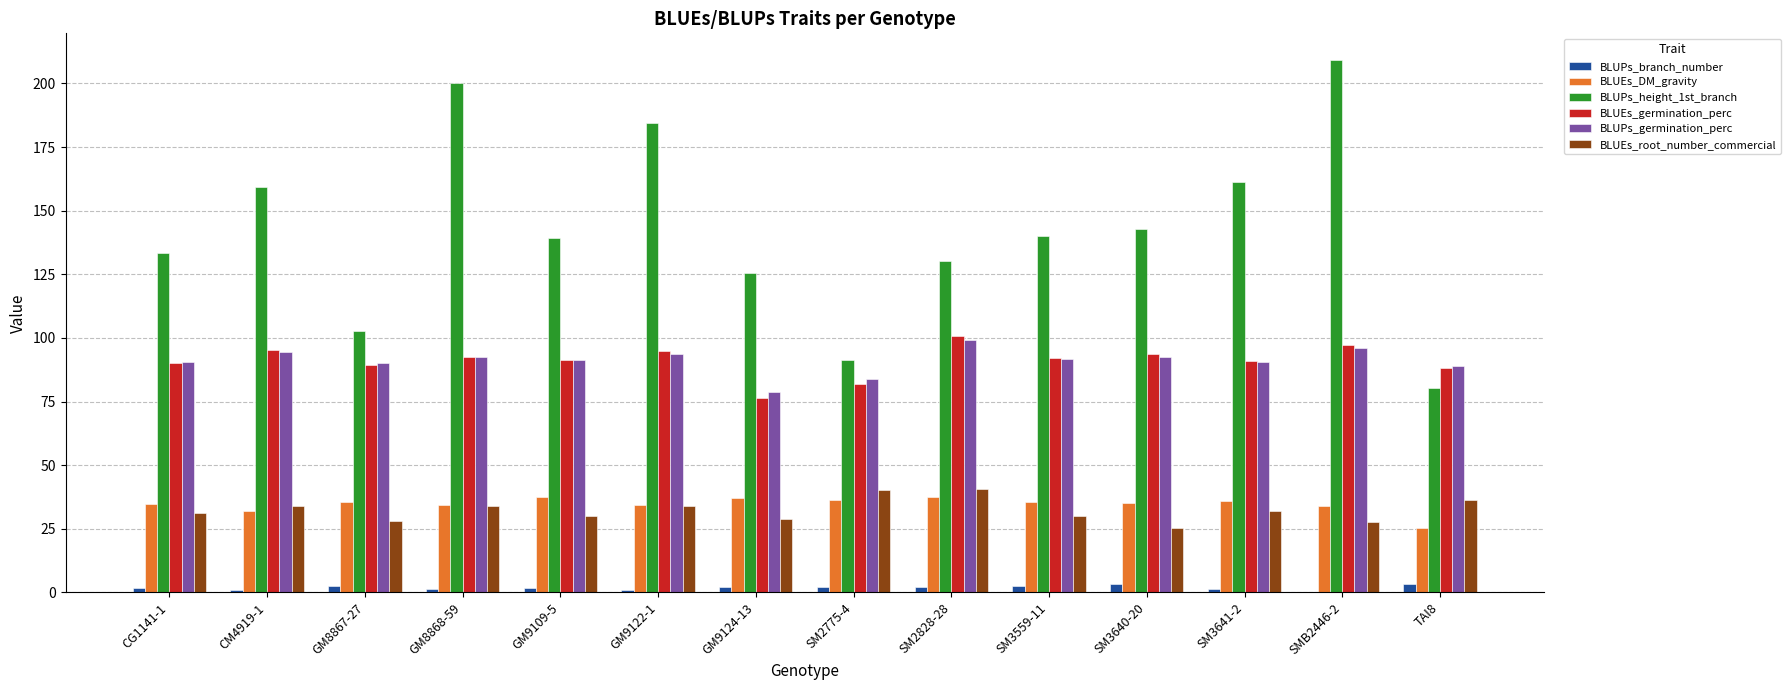

What is the greatest value displayed?

209.2